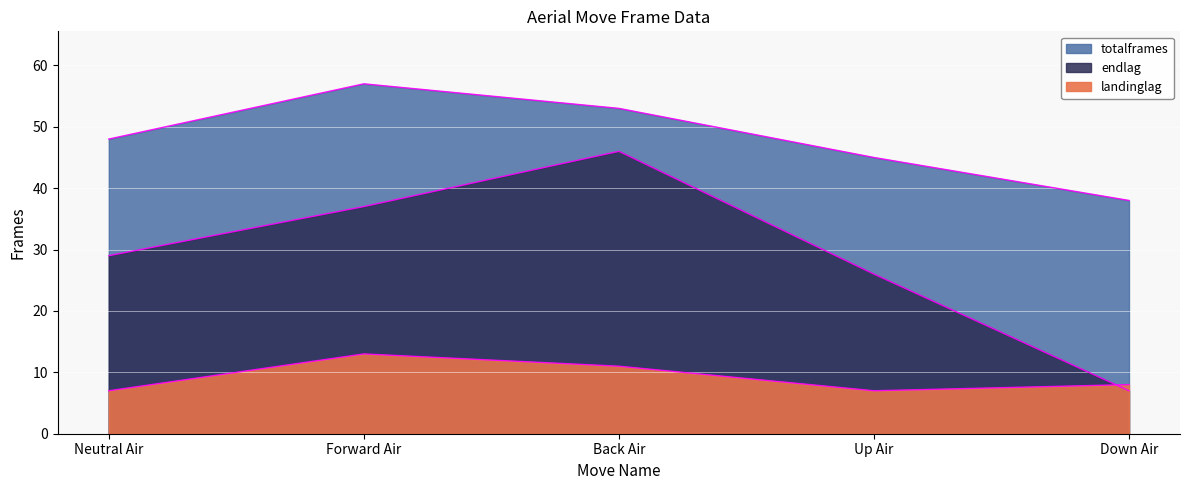

The value of endlag at Up Air is 16. True or false?

False